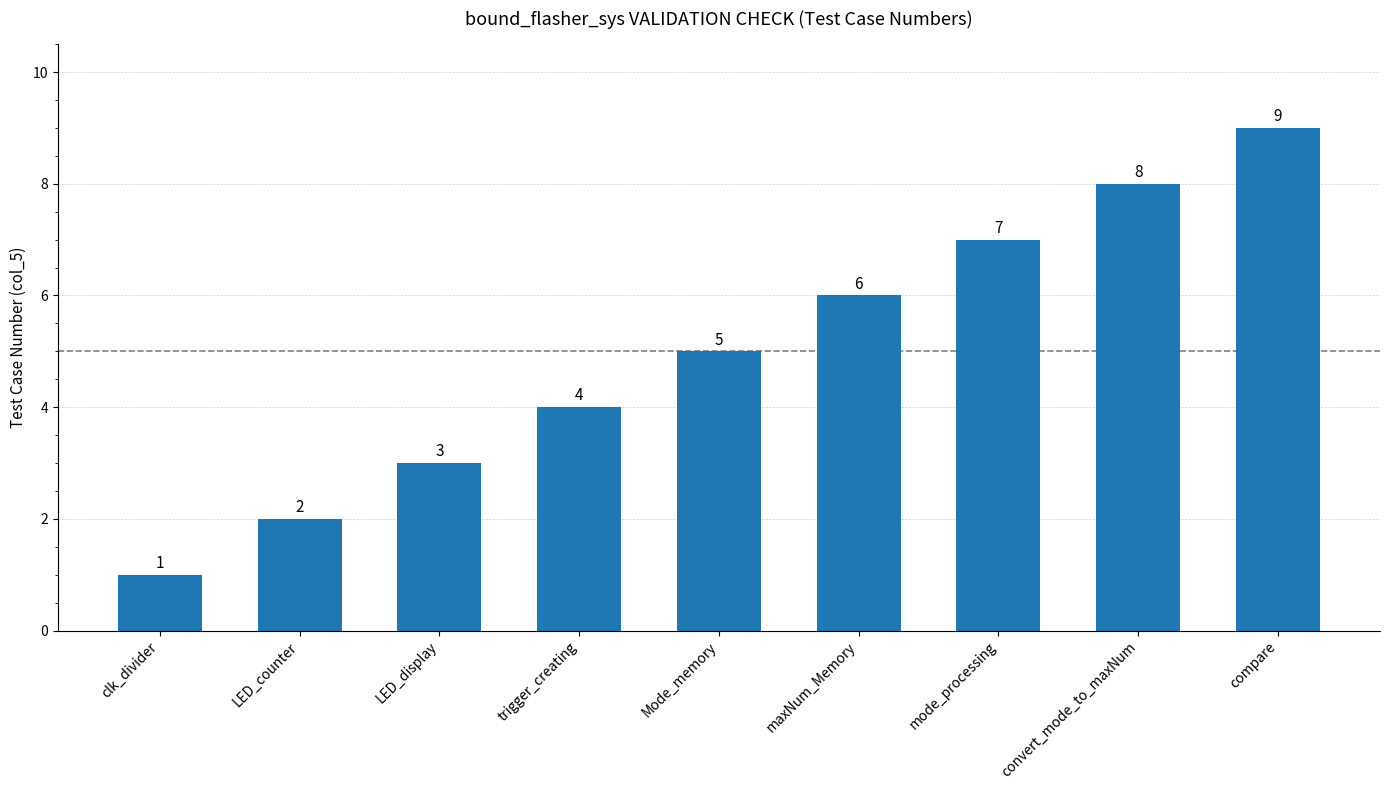

Which label corresponds to the largest value in the chart?

compare